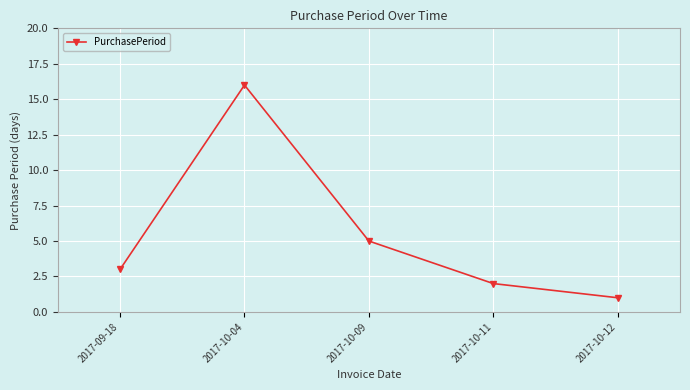

How many data points are less than 3?

2